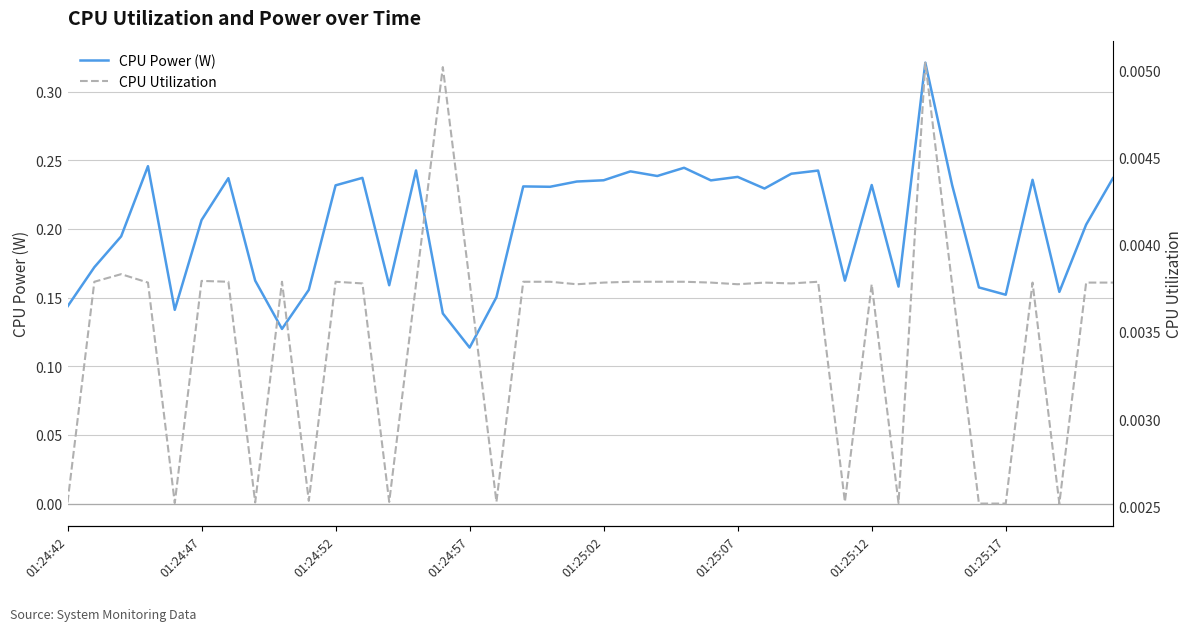

Count the CPU Utilization values in the range 0 to 1.

40